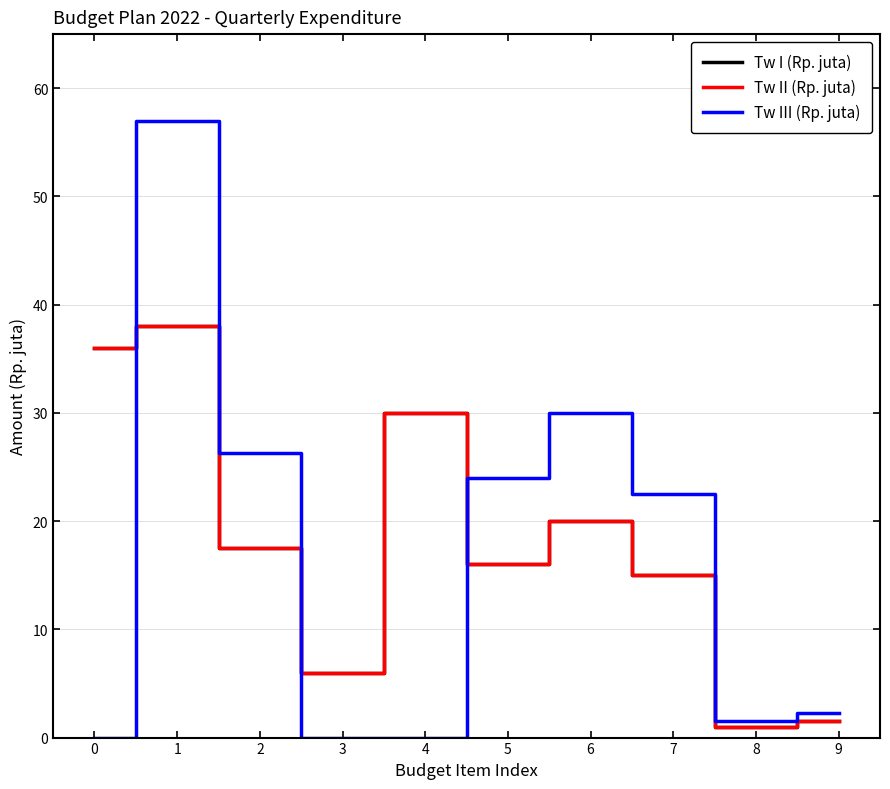

Is the value of Tw III (Rp. juta) at 8 greater than the value of Tw II (Rp. juta) at 0?

No